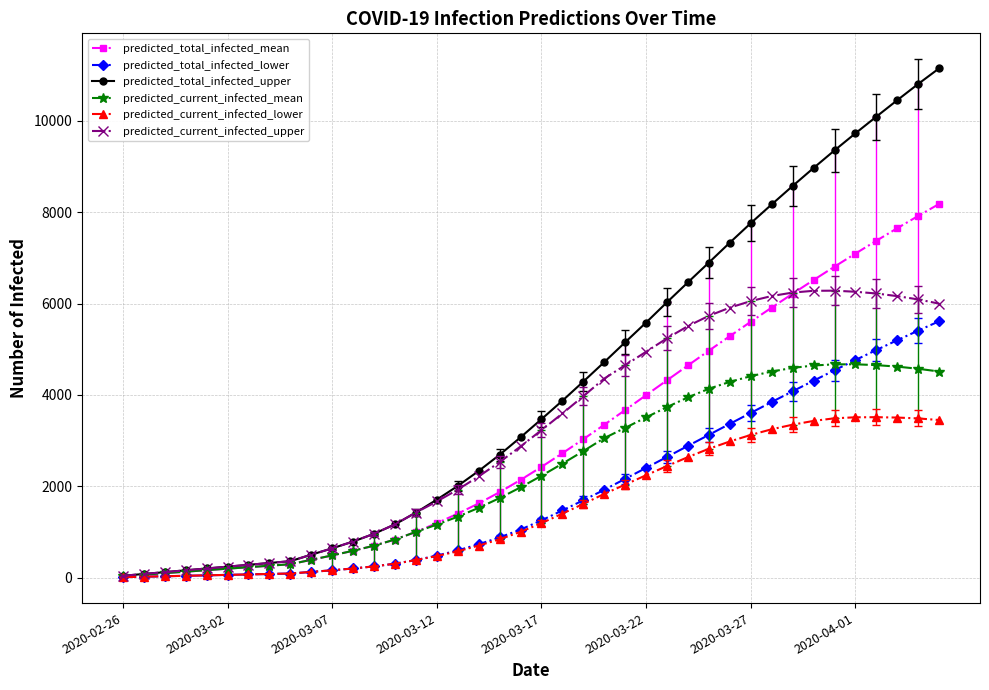

Which series has the largest range (max minus min)?

predicted_total_infected_upper